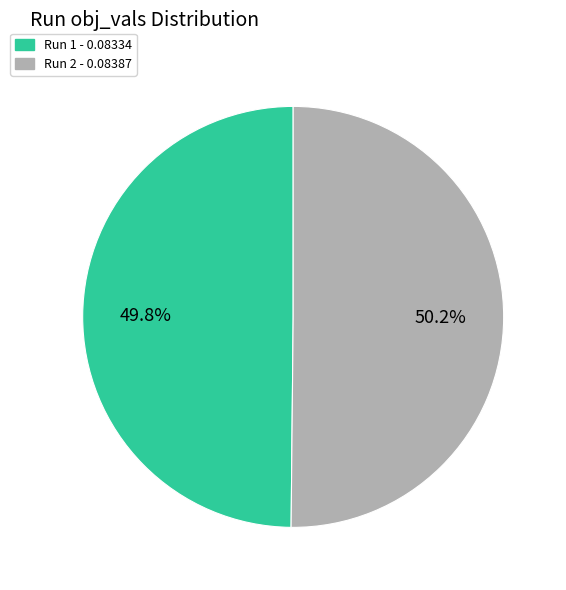

How many slices are in this pie chart?

2